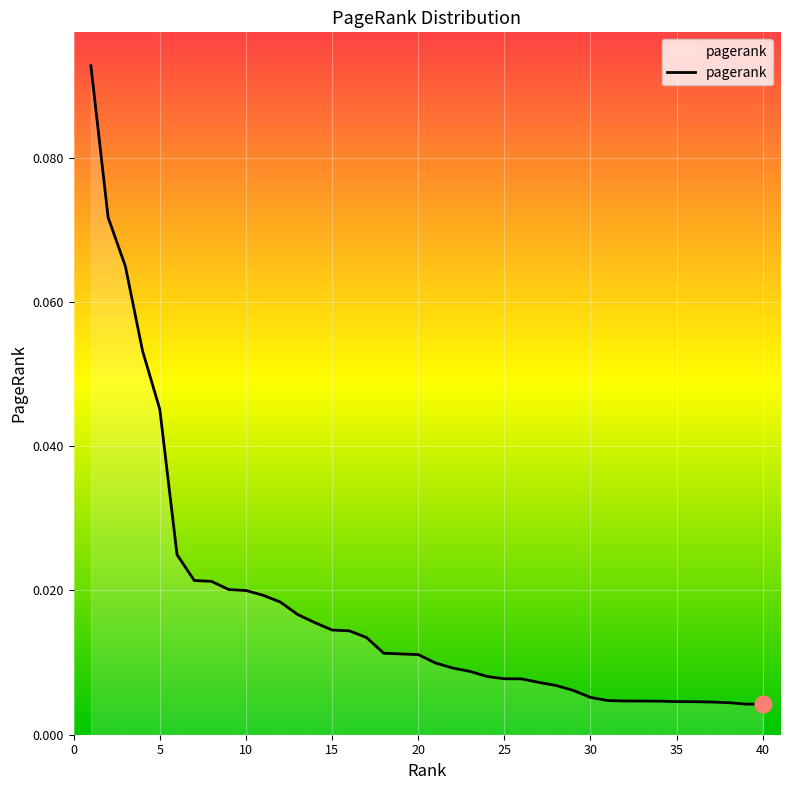

What is the difference between the maximum and minimum values?

0.1